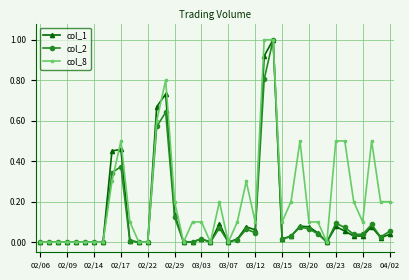

What is the maximum value shown in the chart?

1.0